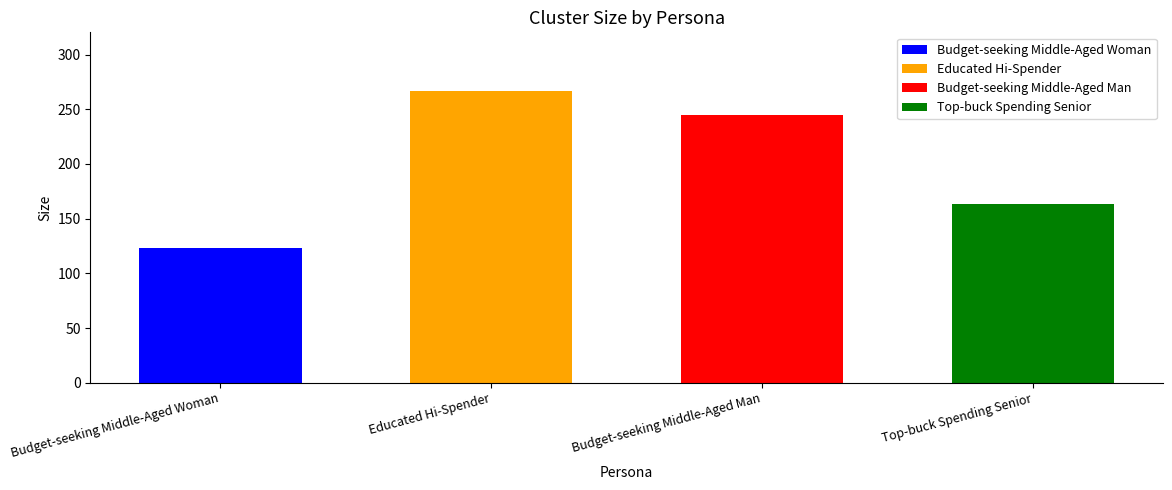

Rank the categories by value from lowest to highest.

Budget-seeking Middle-Aged Woman, Top-buck Spending Senior, Budget-seeking Middle-Aged Man, Educated Hi-Spender